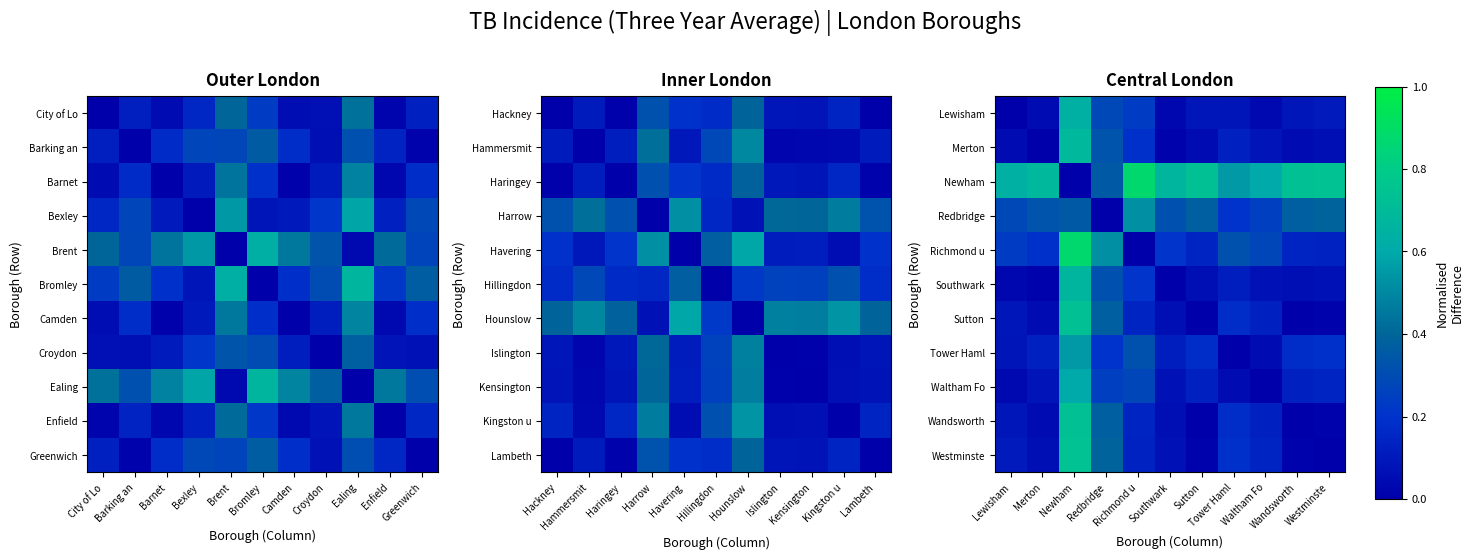

At how many categories does at least one series exceed 0?

11